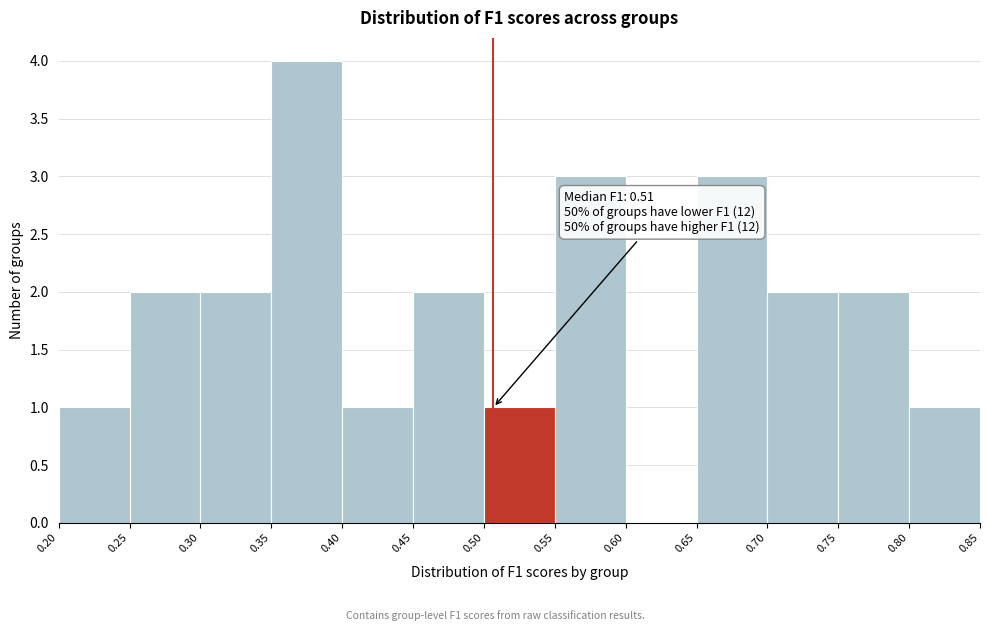

Which range on the x-axis has the tallest bar?

0.35 to 0.40